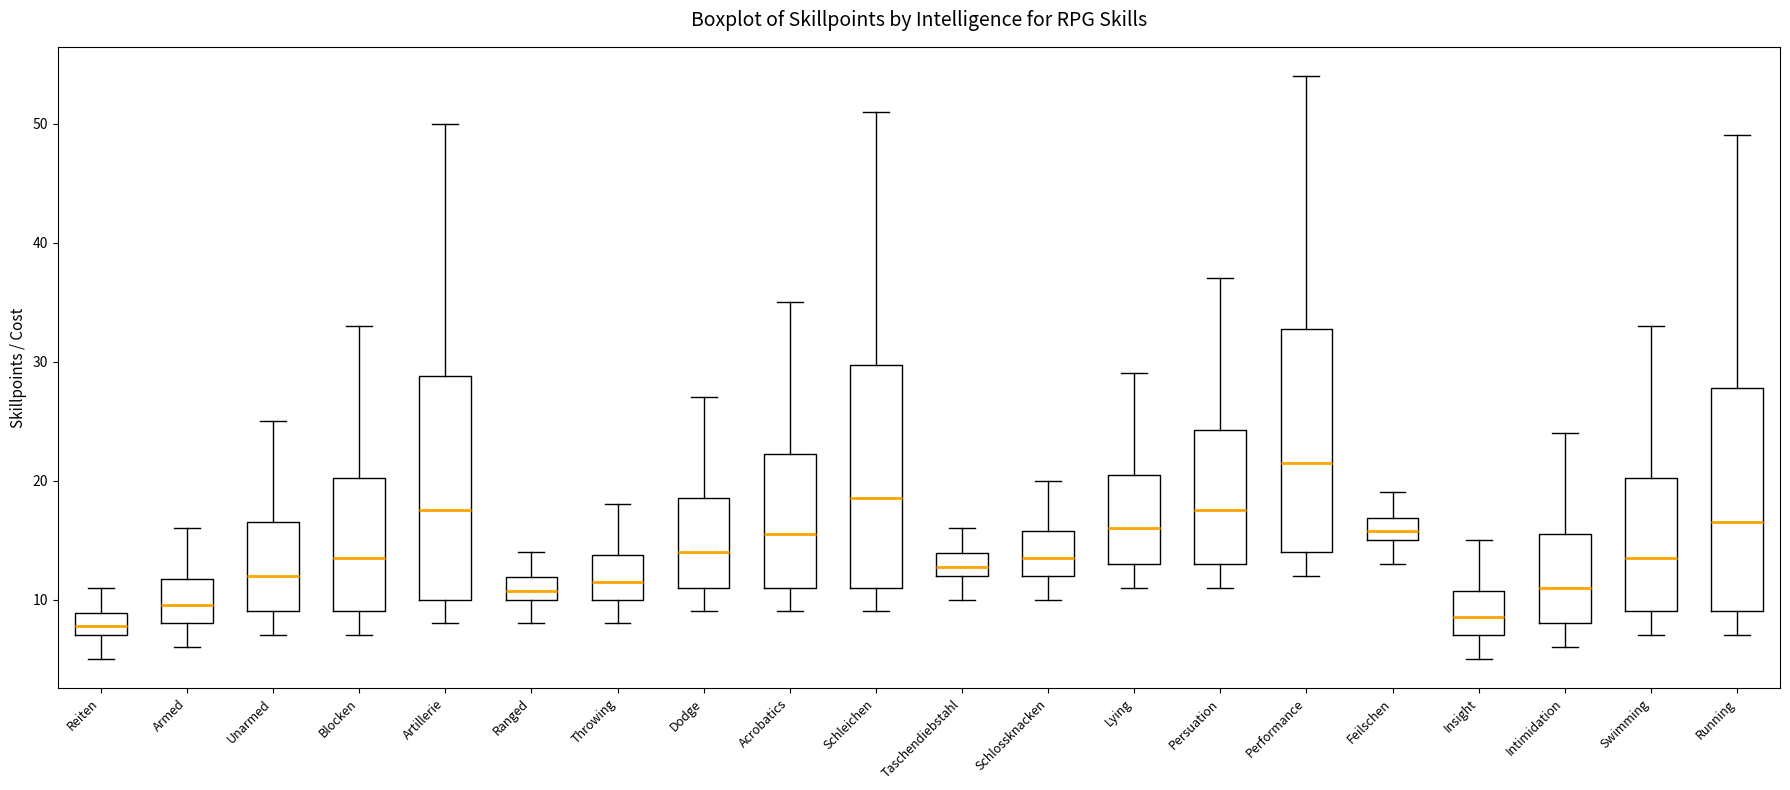

Reading left to right, transcribe this box plot: for each box, give where its median line is, the range the box spans, and where its two whiskers end, as read against the y-axis. The values are not printed on the chart, so give them approximately, as read against the axis.

Reiten: median 8, box 7 to 9, whiskers 5 to 11
Armed: median 10, box 8 to 12, whiskers 6 to 16
Unarmed: median 12, box 9 to 17, whiskers 7 to 25
Blocken: median 14, box 9 to 20, whiskers 7 to 33
Artillerie: median 18, box 10 to 29, whiskers 8 to 50
Ranged: median 11, box 10 to 12, whiskers 8 to 14
Throwing: median 12, box 10 to 14, whiskers 8 to 18
Dodge: median 14, box 11 to 19, whiskers 9 to 27
Acrobatics: median 16, box 11 to 22, whiskers 9 to 35
Schleichen: median 19, box 11 to 30, whiskers 9 to 51
Taschendiebstahl: median 13, box 12 to 14, whiskers 10 to 16
Schlossknacken: median 14, box 12 to 16, whiskers 10 to 20
Lying: median 16, box 13 to 21, whiskers 11 to 29
Persuation: median 18, box 13 to 24, whiskers 11 to 37
Performance: median 22, box 14 to 33, whiskers 12 to 54
Feilschen: median 16, box 15 to 17, whiskers 13 to 19
Insight: median 9, box 7 to 11, whiskers 5 to 15
Intimidation: median 11, box 8 to 16, whiskers 6 to 24
Swimming: median 14, box 9 to 20, whiskers 7 to 33
Running: median 17, box 9 to 28, whiskers 7 to 49